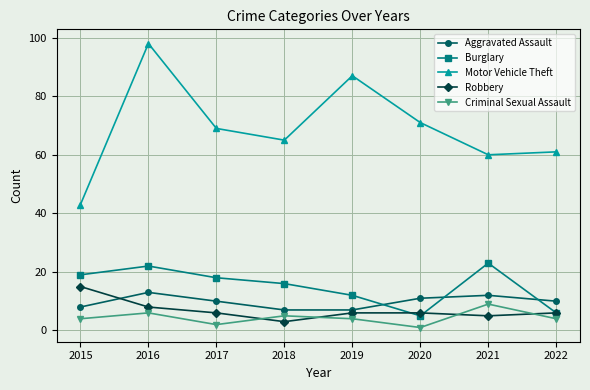

What is the maximum value for Aggravated Assault?

13